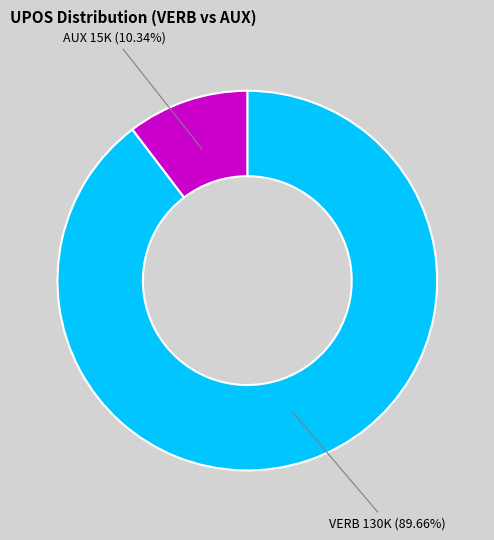

Does any single category account for the majority?

Yes